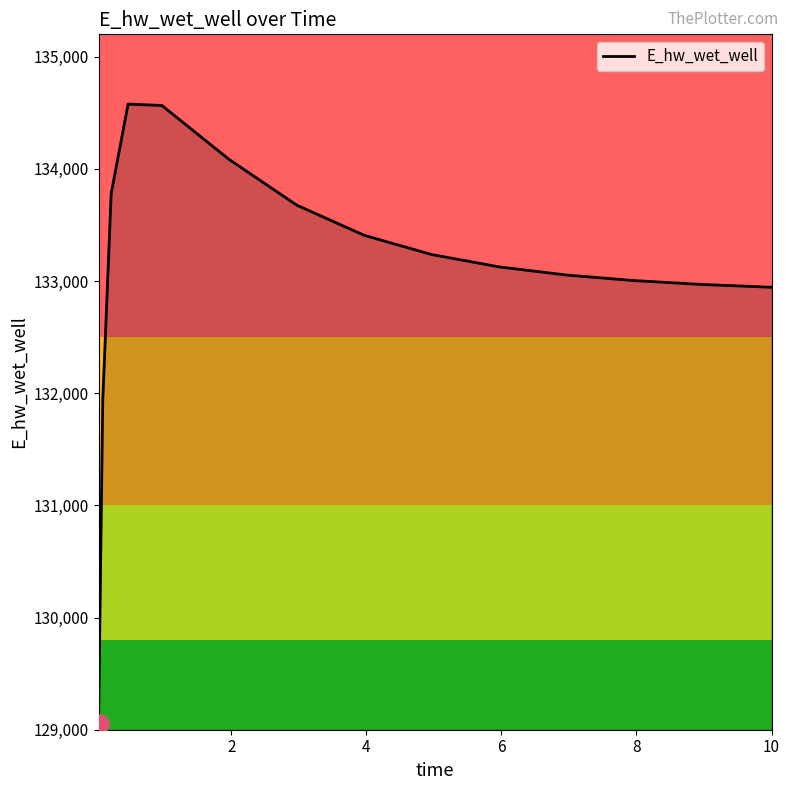

What is the difference between the maximum and minimum values?

5526.2